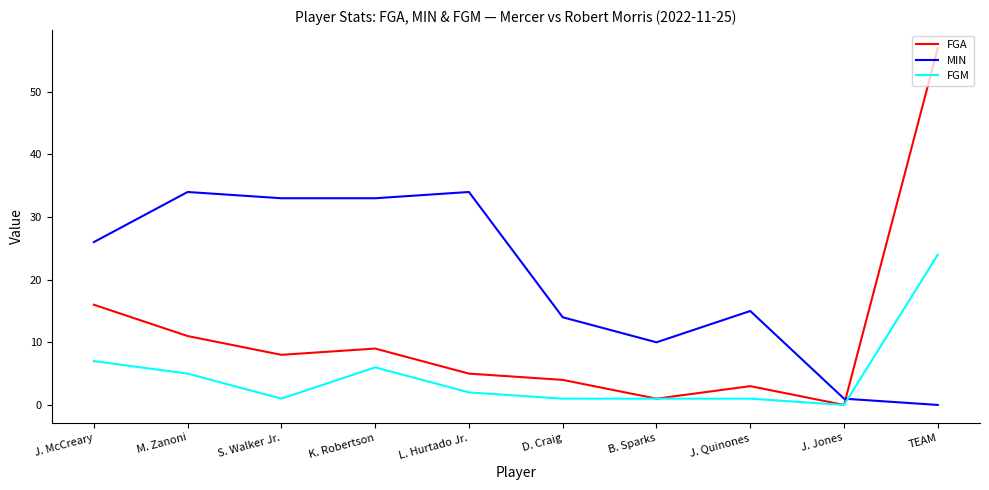

How many times do FGA and MIN cross each other?

1